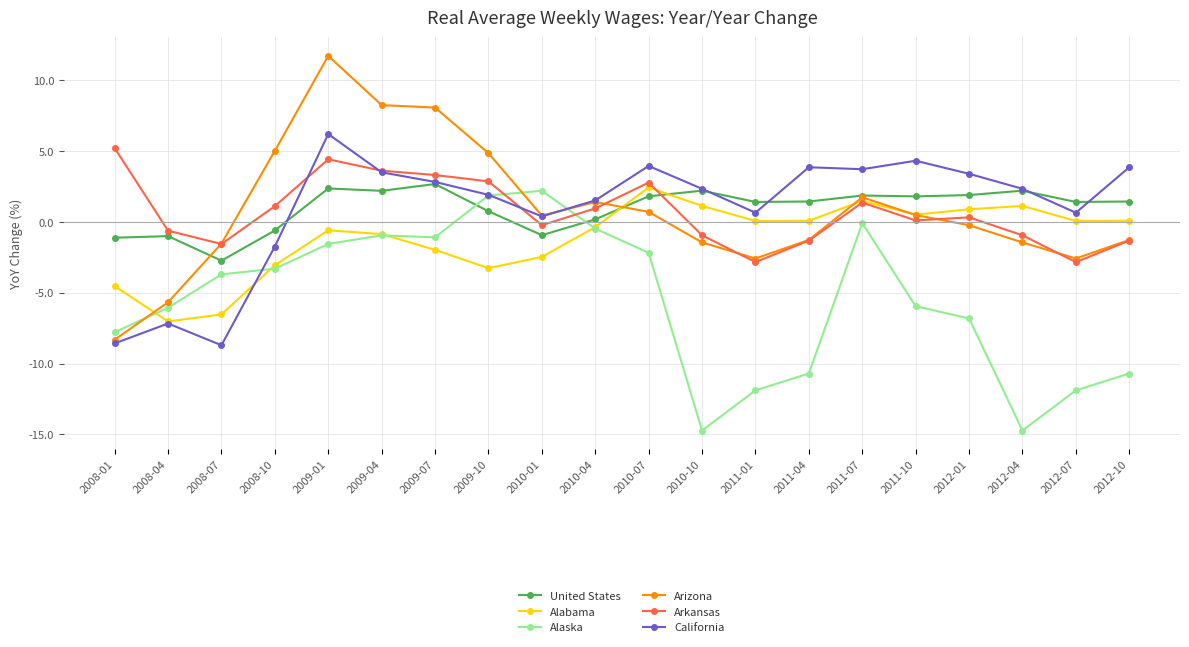

True or false: United States has more than 1 points higher than both neighbors.

True